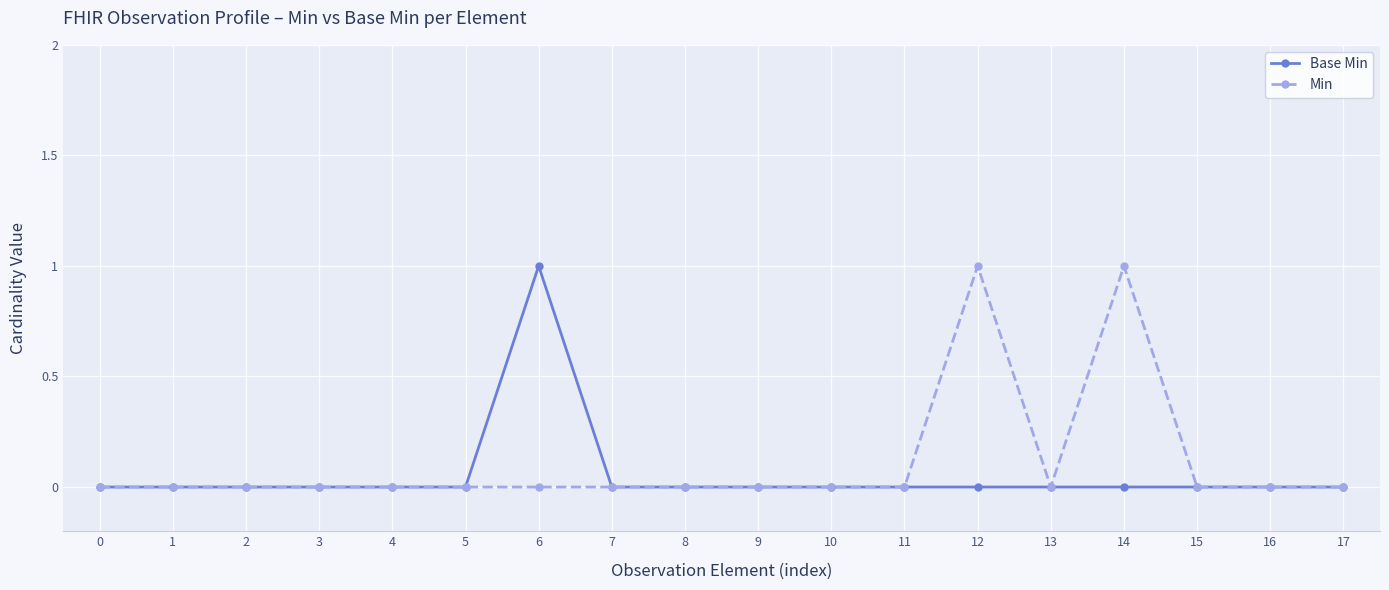

The value of Base Min at 12 is -1. True or false?

False